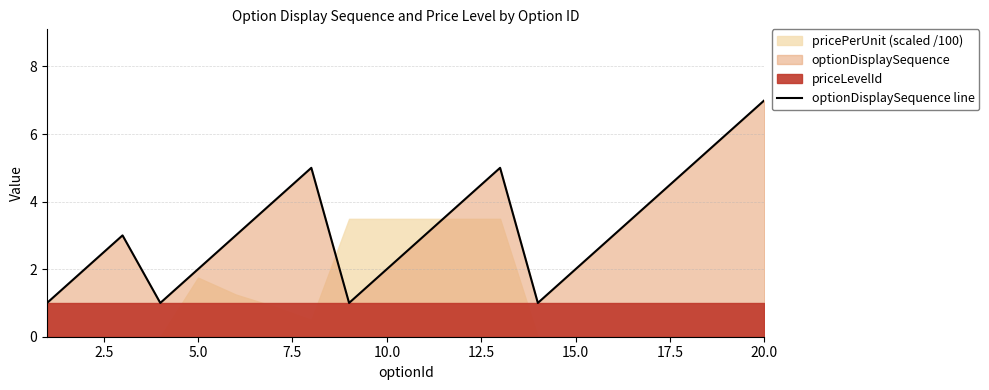

True or false: optionDisplaySequence line has a value of 1 at 10.0.

False